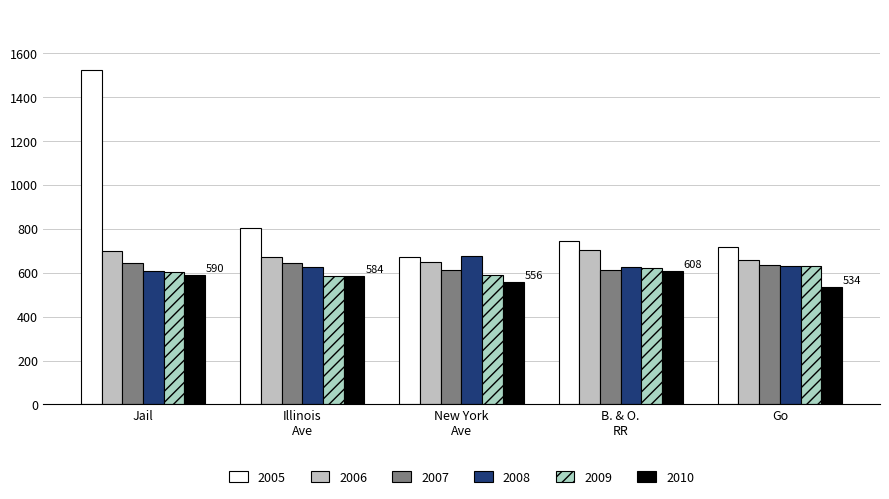

Which series has the largest total across all categories?

2005